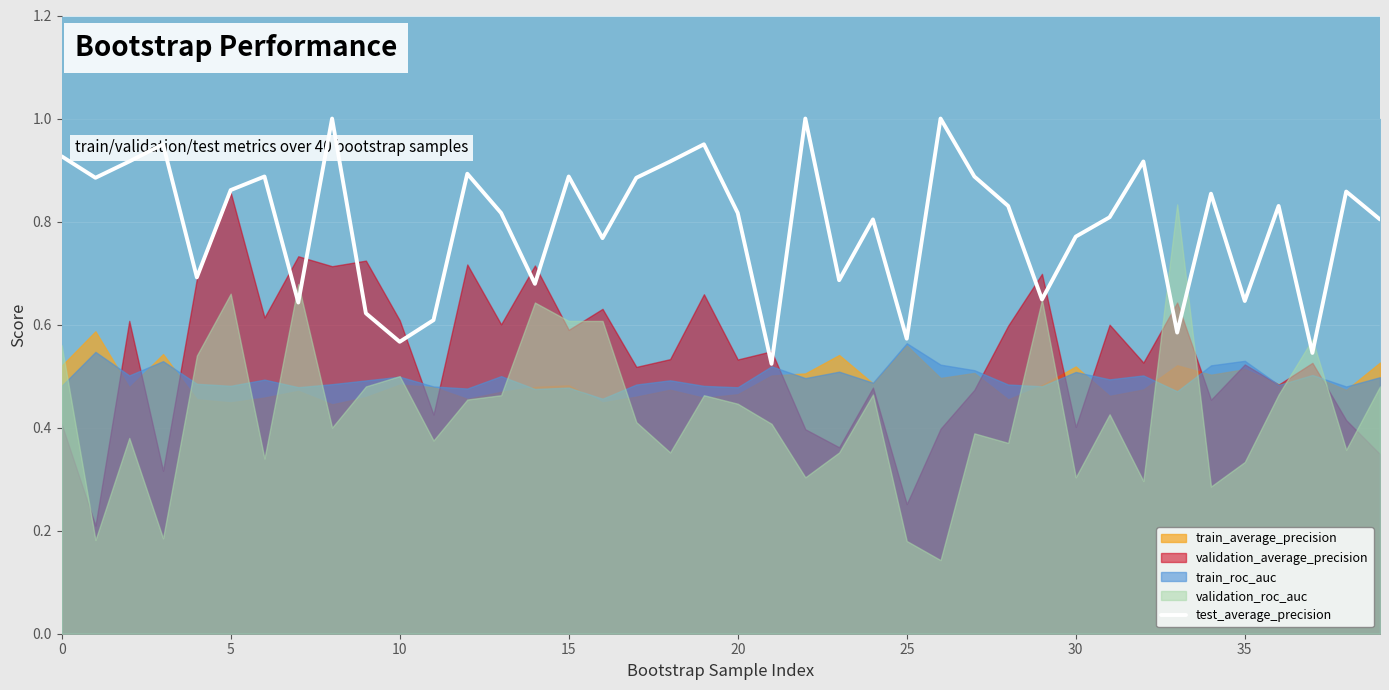

What is the difference between the values at 25 and 35?

0.1